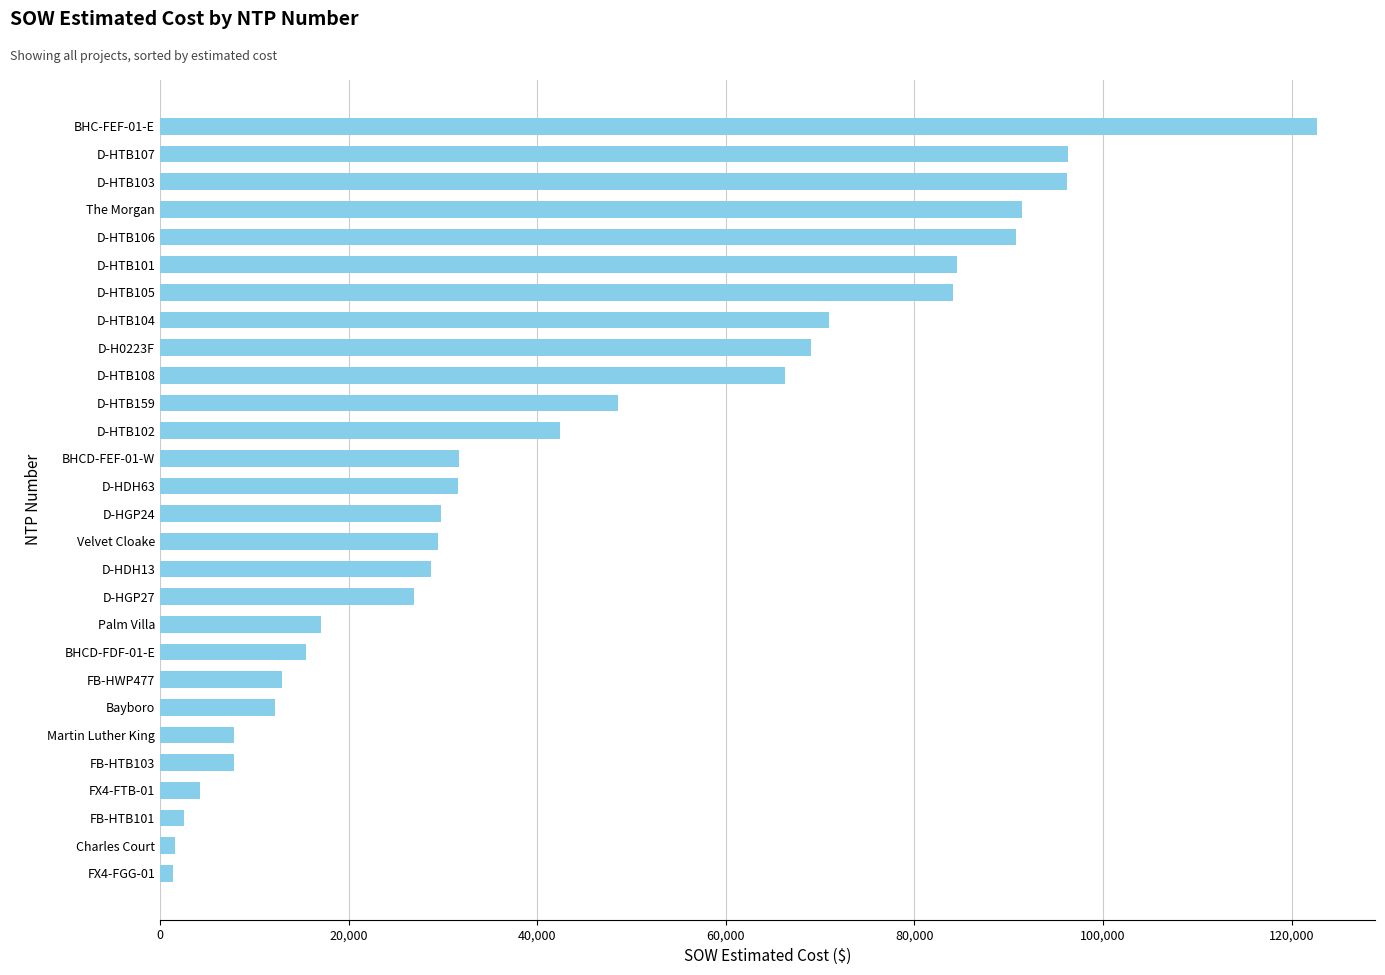

Does the chart contain stacked bars?

No